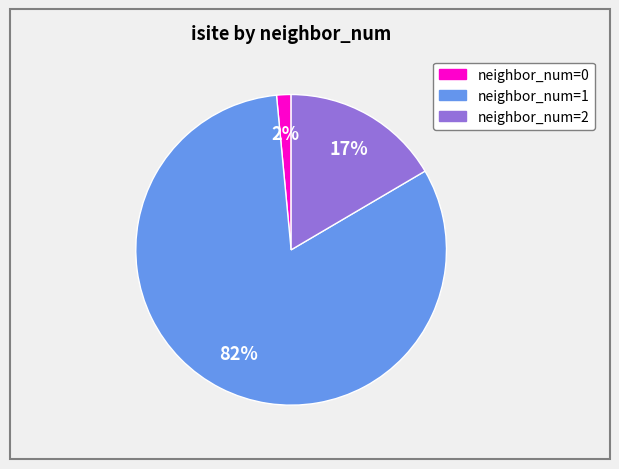

To the nearest percent, what is the average slice percentage?

33%